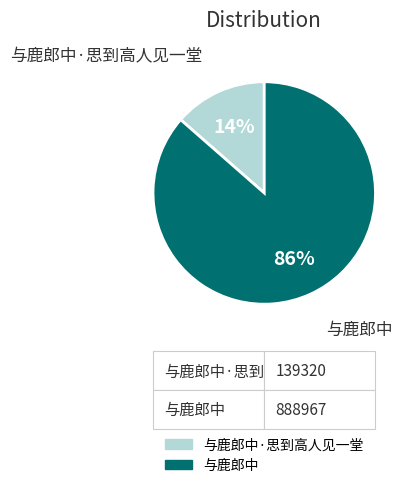

To the nearest percent, what percentage of the pie is 与鹿郎中?

86%